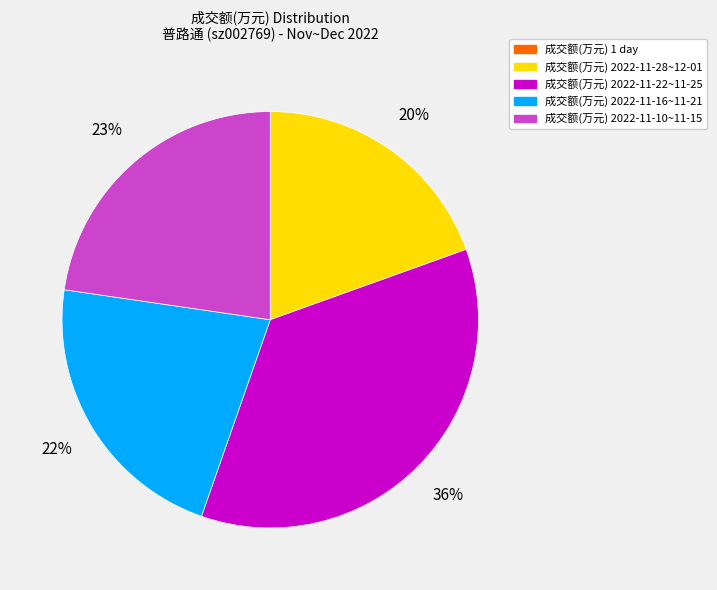

To the nearest percent, what is the difference between the largest and smallest slice percentages?

36%